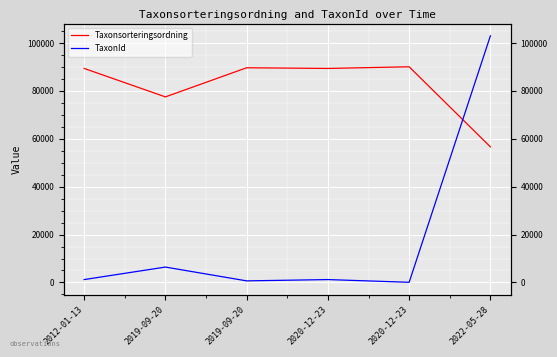

What is the maximum value shown in the chart?

103012